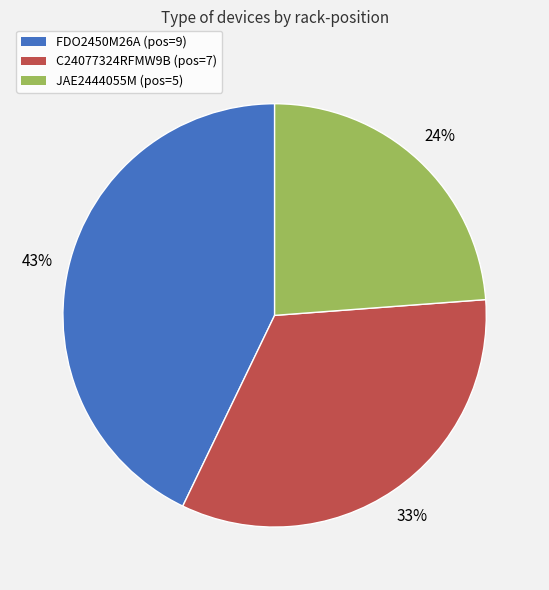

True or false: FDO2450M26A accounts for 43% of the total.

True